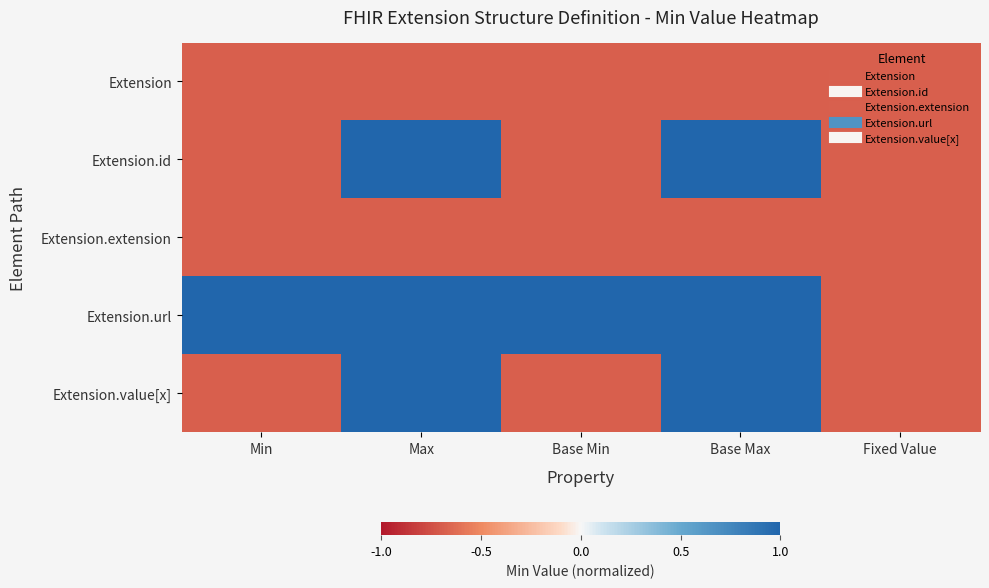

Reading left to right, extract all data points from this chart.

Extension: Min=-0.7	Max=-0.7	Base Min=-0.7	Base Max=-0.7	Fixed Value=-0.7
Extension.id: Min=-0.7	Max=1.0	Base Min=-0.7	Base Max=1.0	Fixed Value=-0.7
Extension.extension: Min=-0.7	Max=-0.7	Base Min=-0.7	Base Max=-0.7	Fixed Value=-0.7
Extension.url: Min=1.0	Max=1.0	Base Min=1.0	Base Max=1.0	Fixed Value=-0.7
Extension.value[x]: Min=-0.7	Max=1.0	Base Min=-0.7	Base Max=1.0	Fixed Value=-0.7